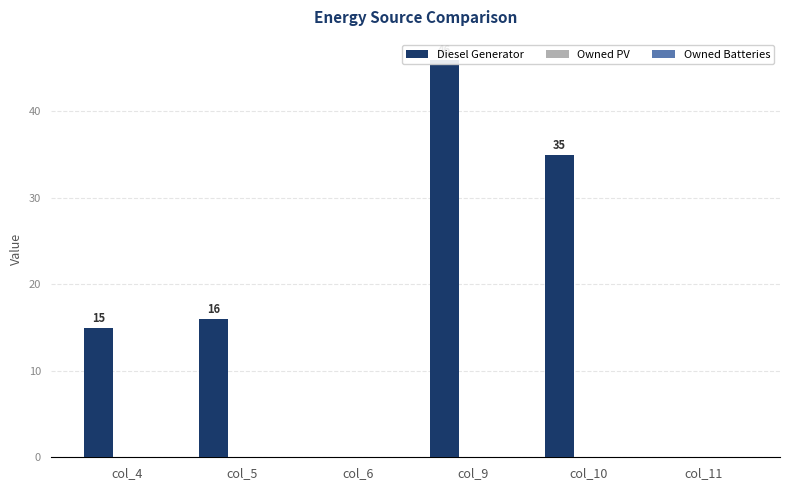

Which series has the largest total across all categories?

Diesel Generator